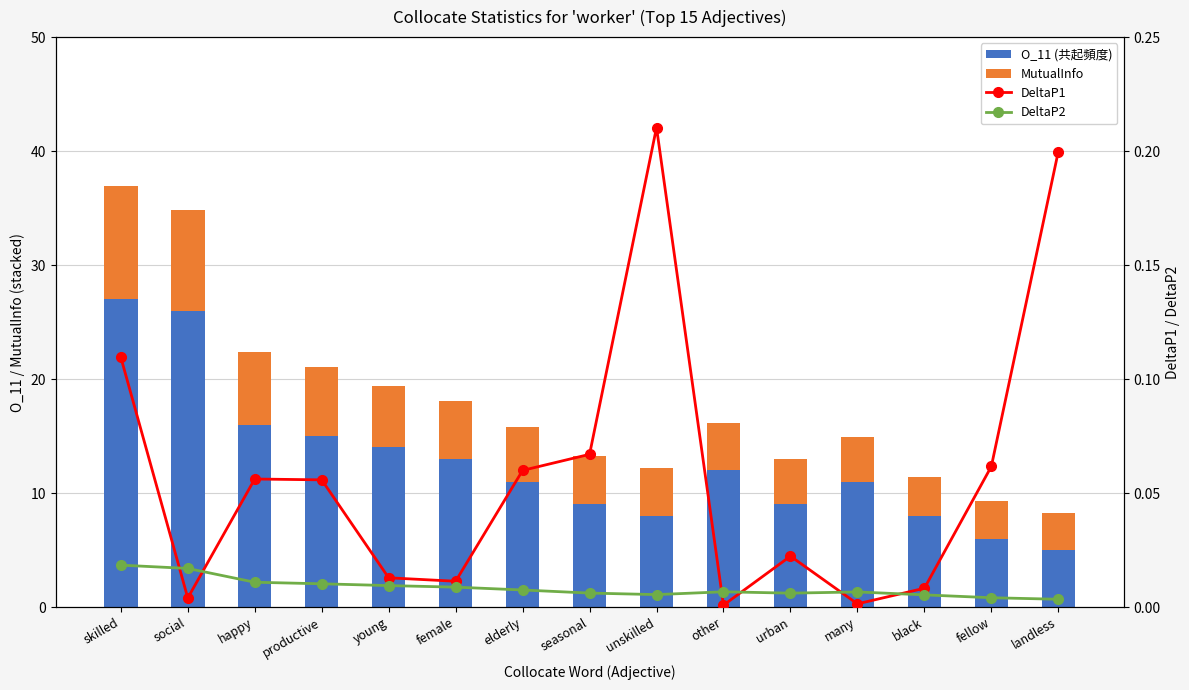

Reading right to left, extract all data points from this chart.

O_11 (共起頻度): 5.0	6.0	8.0	11.0	9.0	12.0	8.0	9.0	11.0	13.0	14.0	15.0	16.0	26.0	27.0
MutualInfo: 3.2	3.3	3.4	3.9	4.0	4.1	4.2	4.2	4.8	5.0	5.4	6.0	6.3	8.8	9.9
DeltaP1: 0.2	0.1	0.0	0.0	0.0	0.0	0.2	0.1	0.1	0.0	0.0	0.1	0.1	0.0	0.1
DeltaP2: 0.0	0.0	0.0	0.0	0.0	0.0	0.0	0.0	0.0	0.0	0.0	0.0	0.0	0.0	0.0